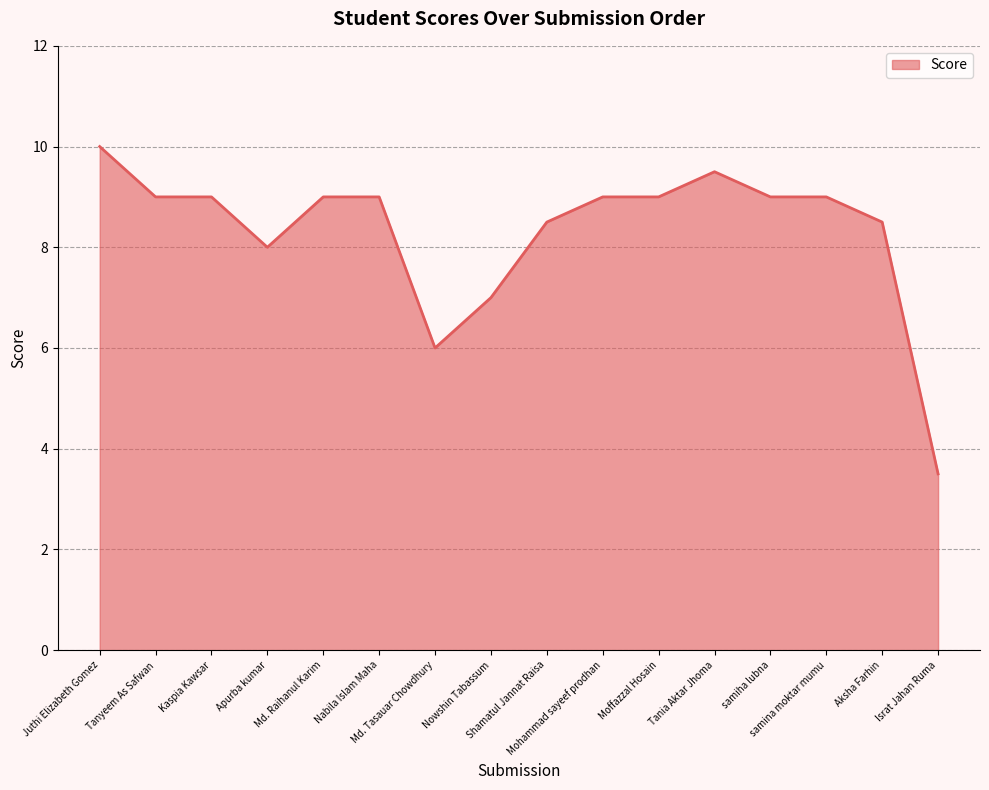

What is the difference between the maximum and minimum values?

6.5